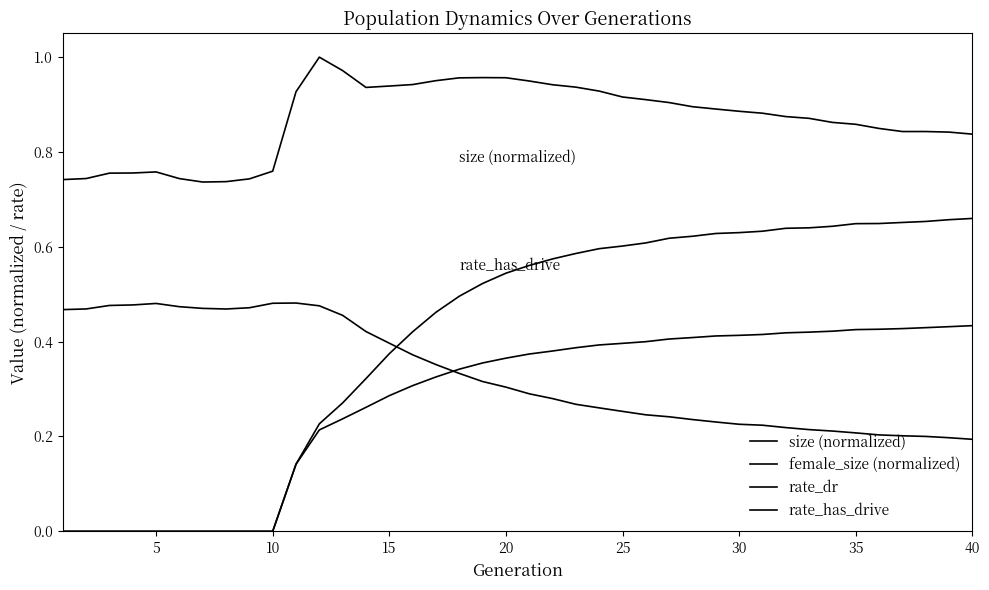

After their last crossing, which series has the higher values: rate_has_drive or female_size (normalized)?

rate_has_drive